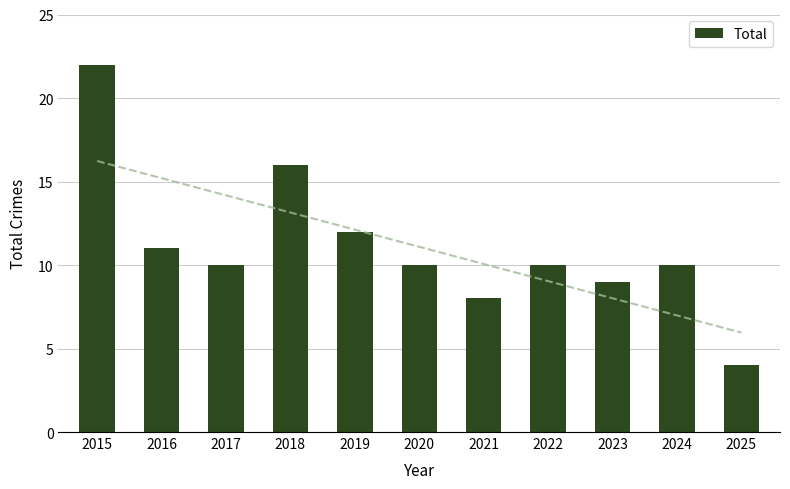

List the labels in order of value, smallest first.

2025, 2021, 2023, 2017, 2020, 2022, 2024, 2016, 2019, 2018, 2015